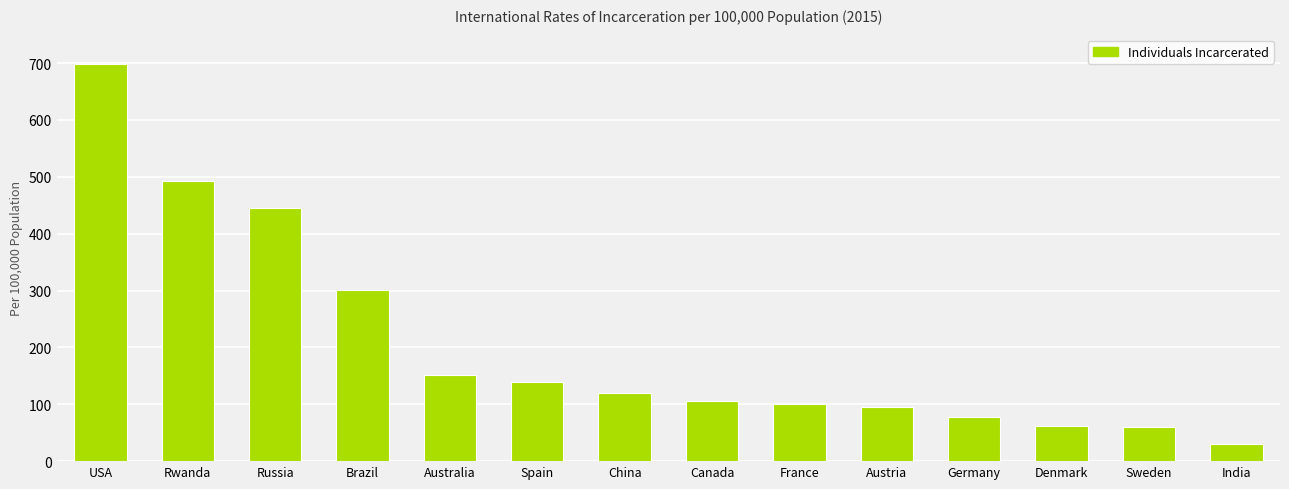

How many data points does each series have?

14